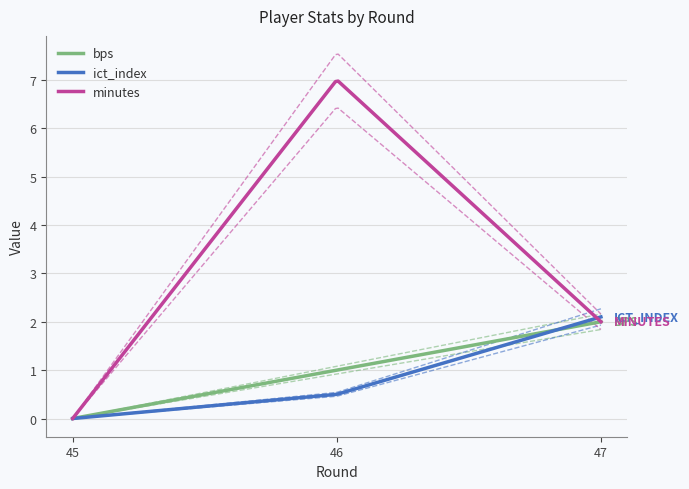

Is this an area chart (filled region under the line)?

No